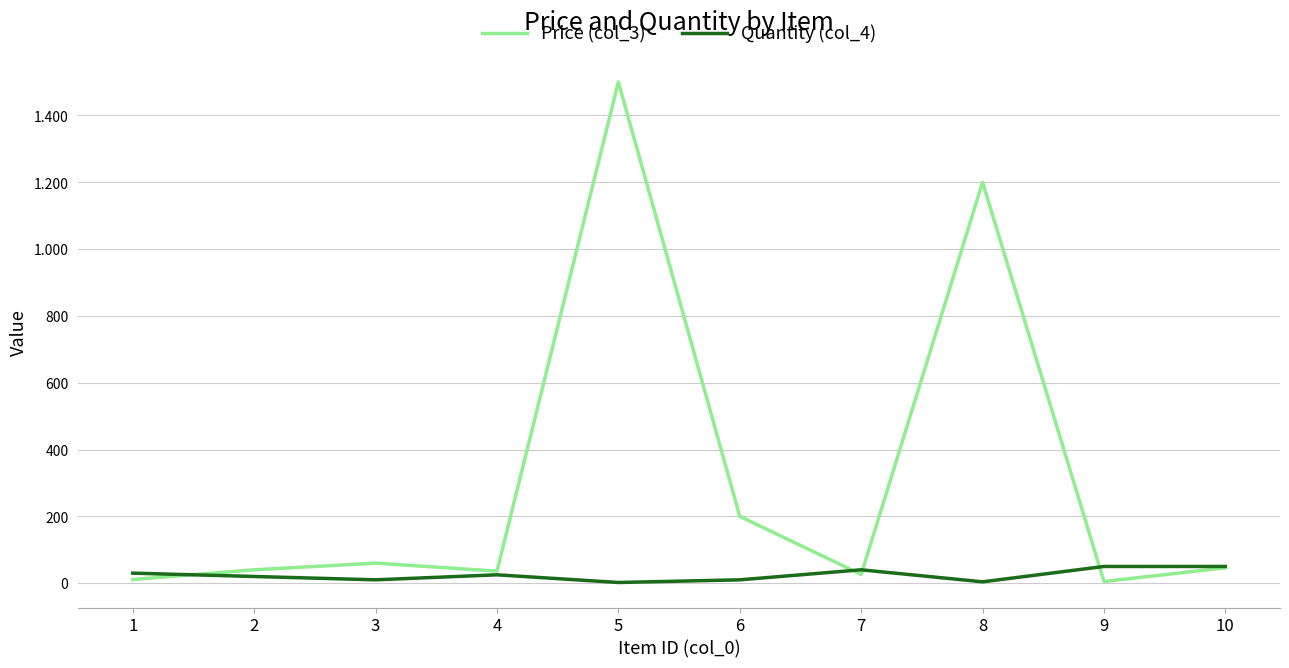

After their last crossing, which series has the higher values: Quantity (col_4) or Price (col_3)?

Quantity (col_4)